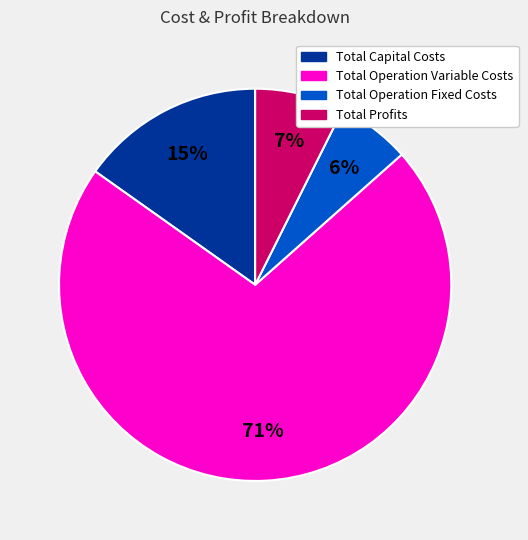

To the nearest percent, what percentage of the pie is Total Profits?

7%